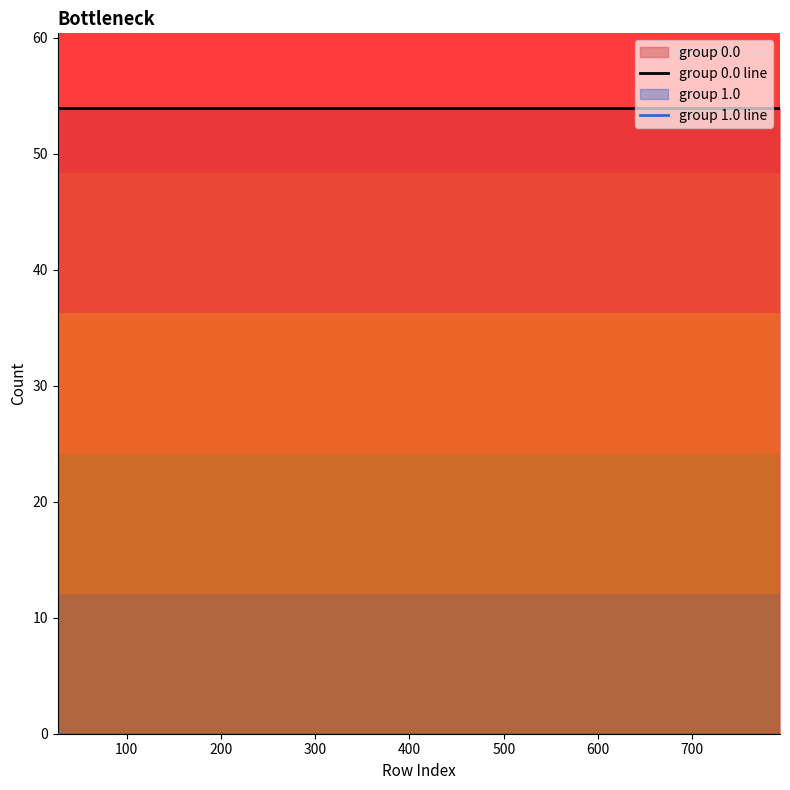

True or false: group 1.0 line has more than 1 interior local peaks.

False